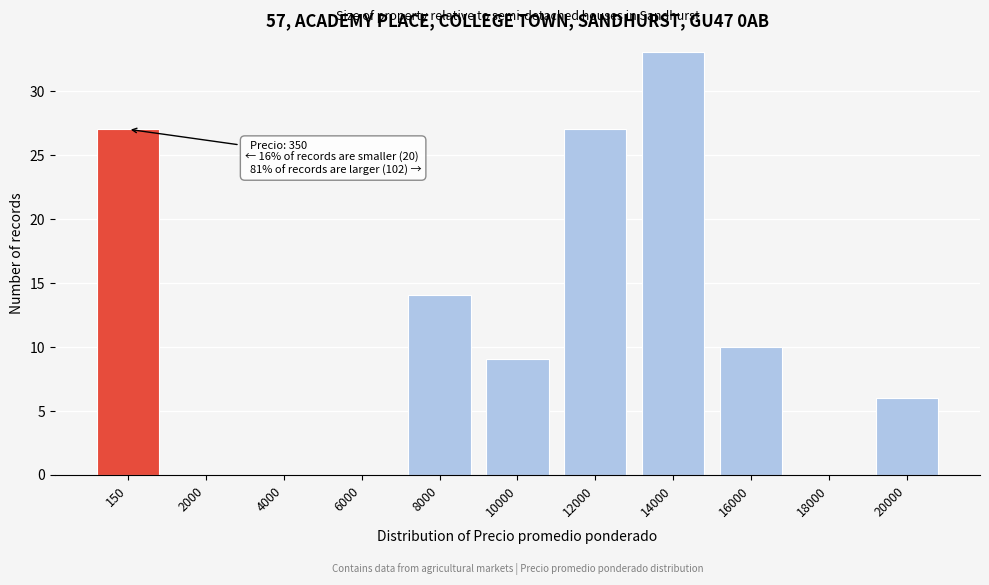

Reading left to right, extract all data points from this chart.

150=27	2000=0	4000=0	6000=0	8000=14	10000=9	12000=27	14000=33	16000=10	18000=0	20000=6